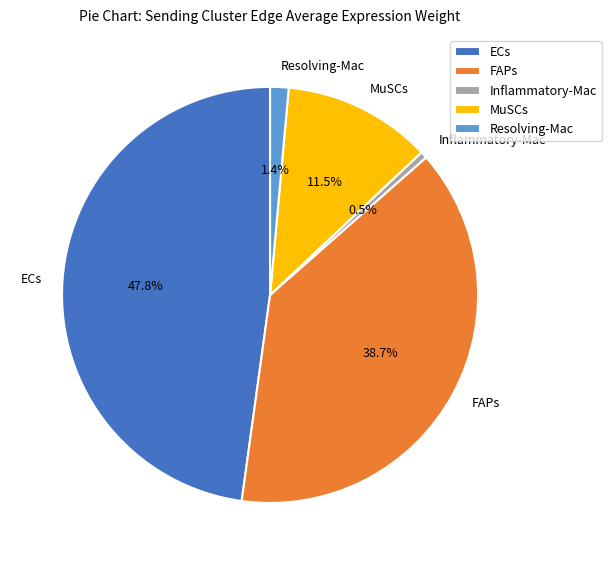

Between MuSCs and ECs, which is larger?

ECs